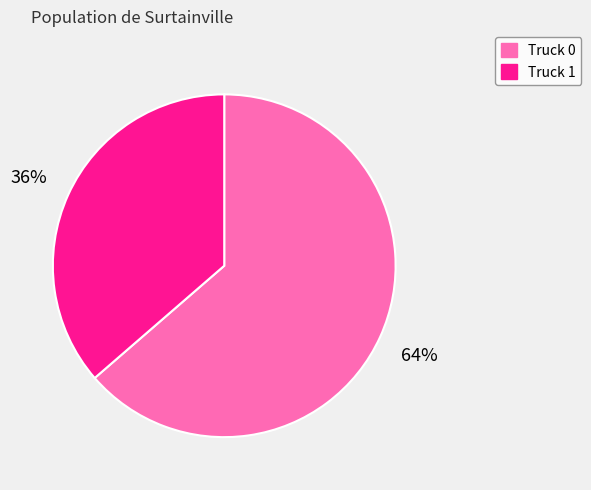

The Truck 0 slice represents 64% of the pie. True or false?

True